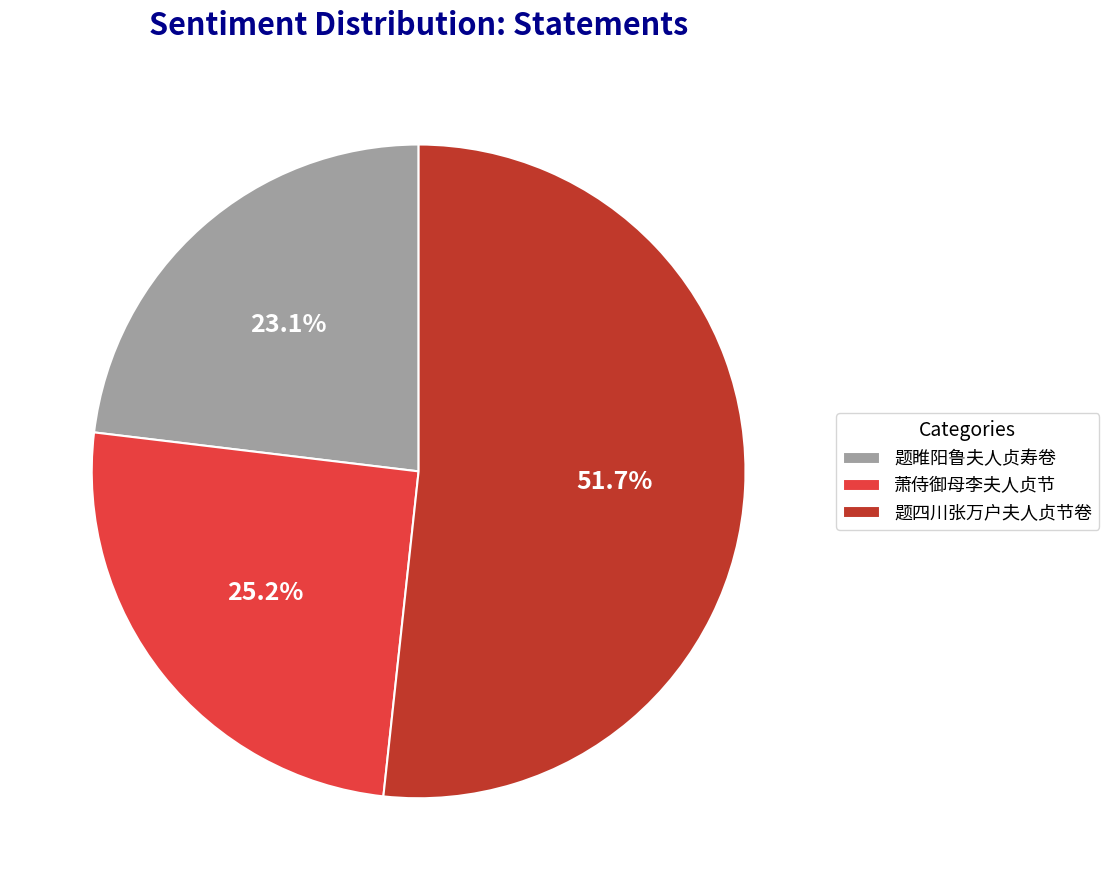

How many segments does this pie chart have?

3